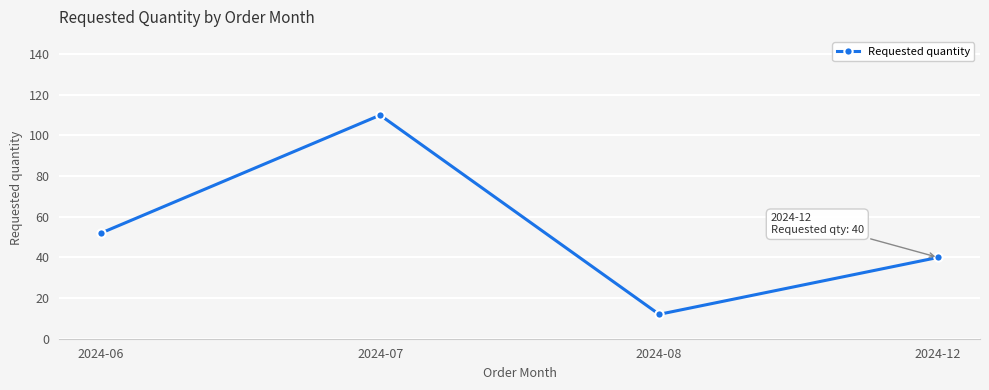

Is it true that the value at 2024-06 is 52?

True